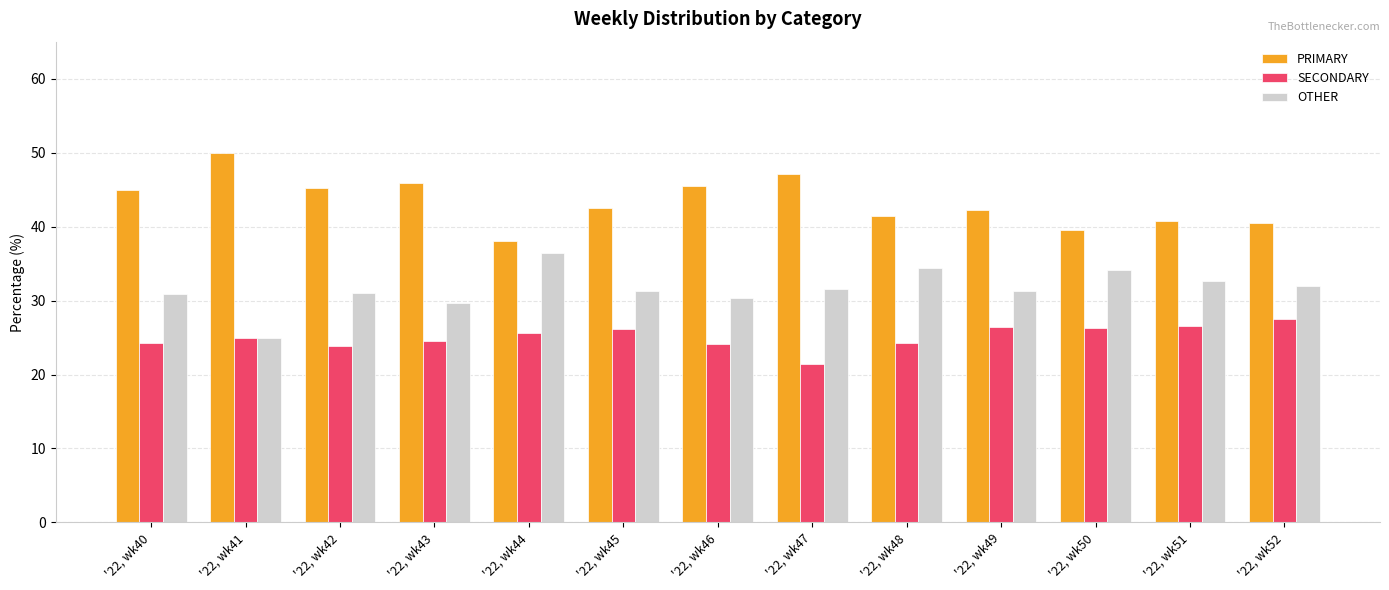

The SECONDARY series shows 24.2 at '22, wk48. True or false?

True